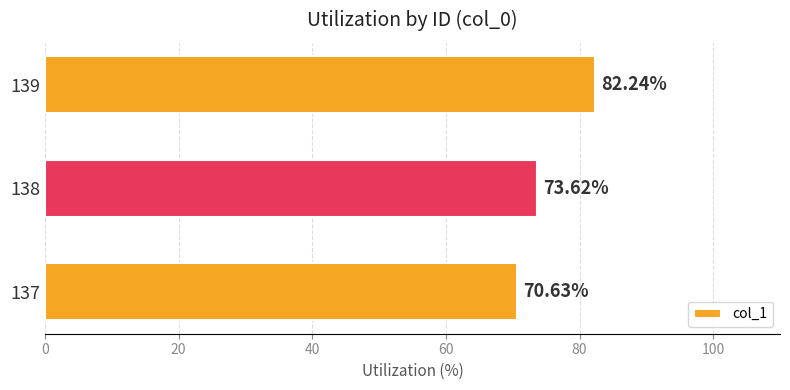

Where is the data nearest to the value 76?

138